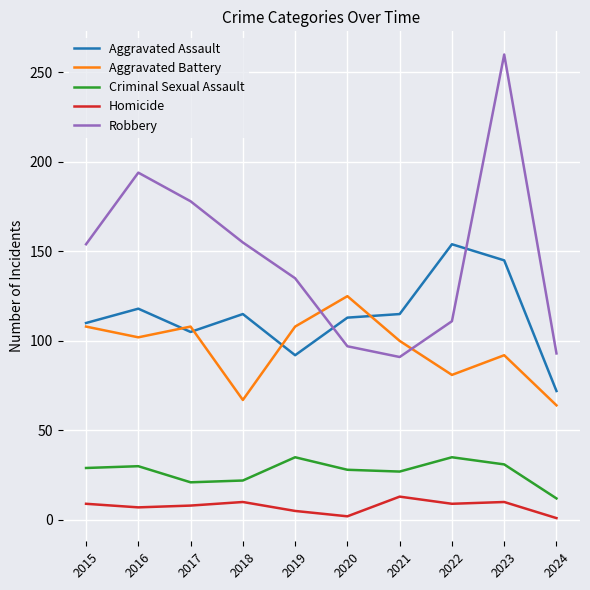

What is the maximum value for Criminal Sexual Assault?

35